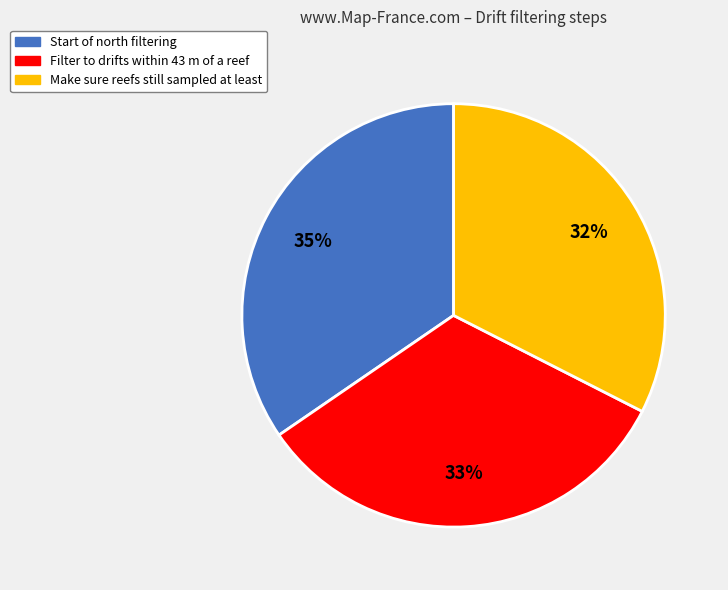

How many segments does this pie chart have?

3